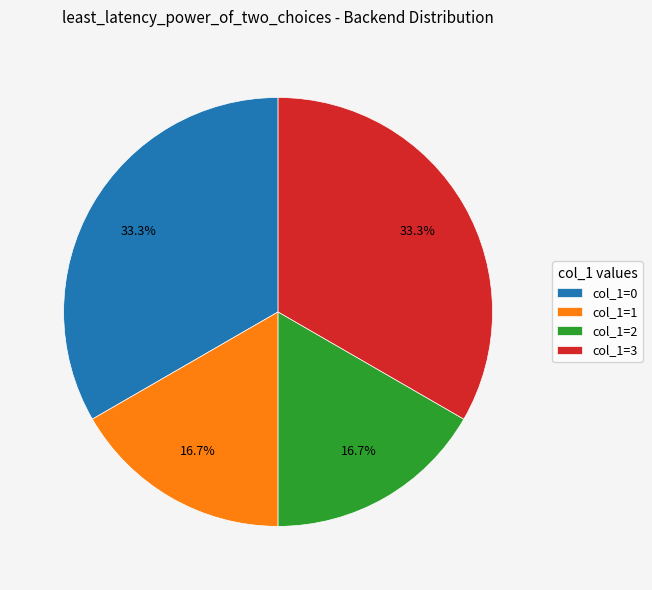

What is the total percentage of col_1=0 and col_1=2?

50.0%